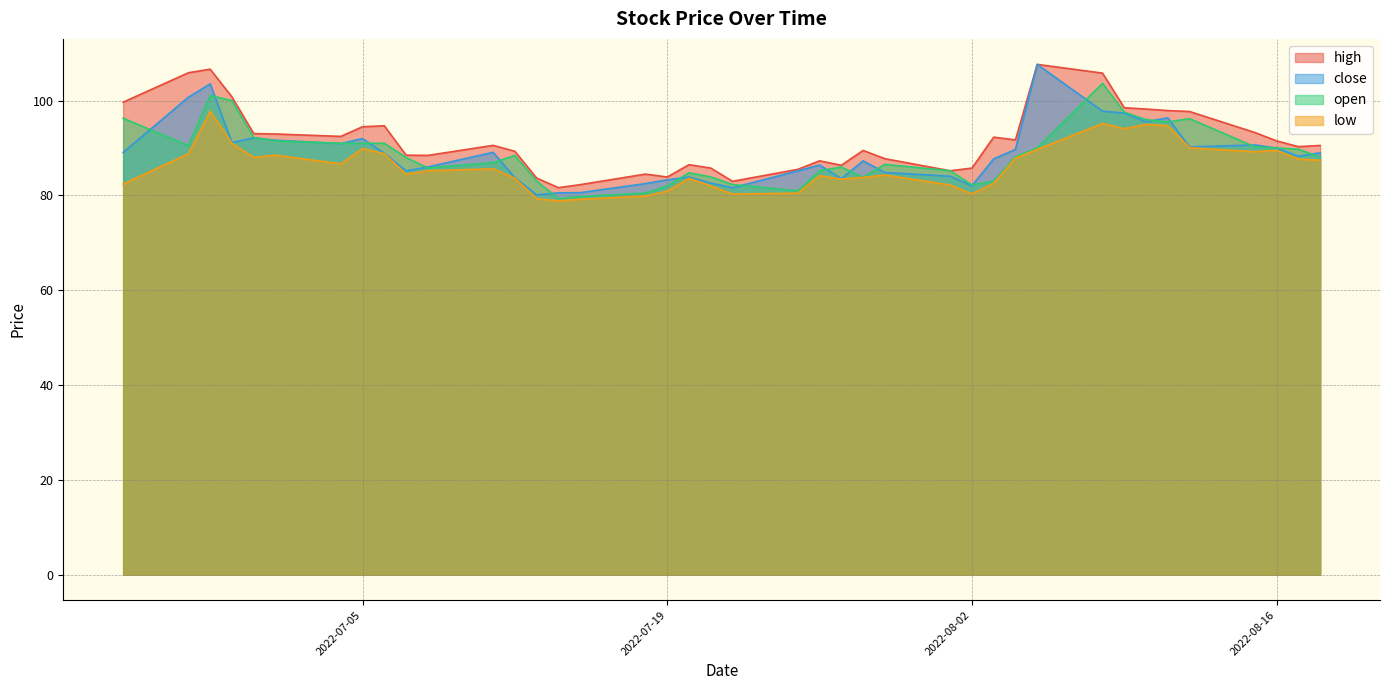

What is the highest value of the close series?

107.6